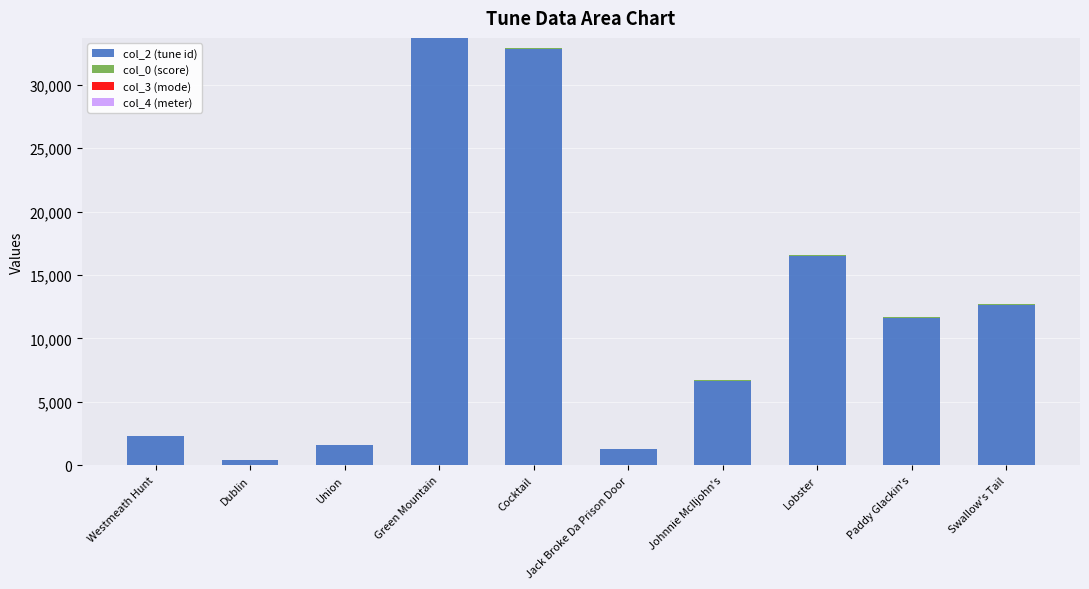

What is the sum of all col_2 (tune id) values?

119517.0